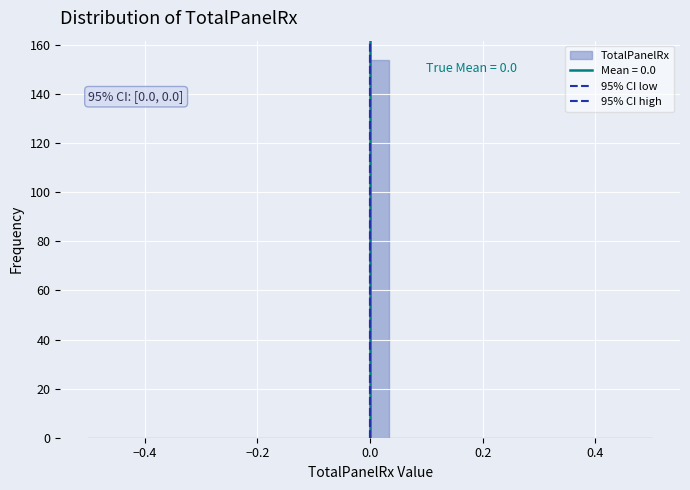

Around what value on the x-axis is the tallest bar? Give the approximate position of its centre, as read against the axis.

0.02